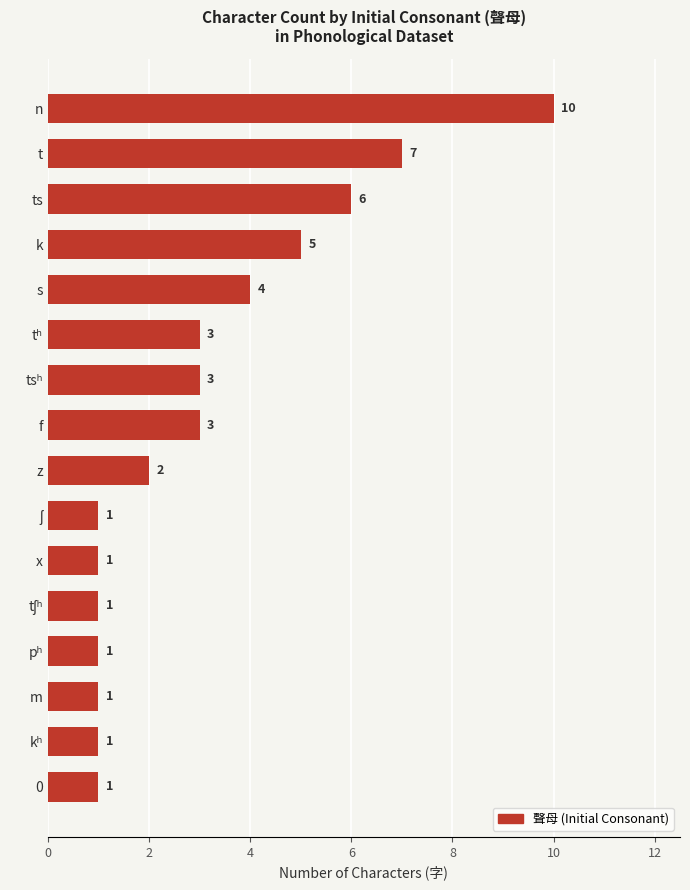

How many values are below 3?

8